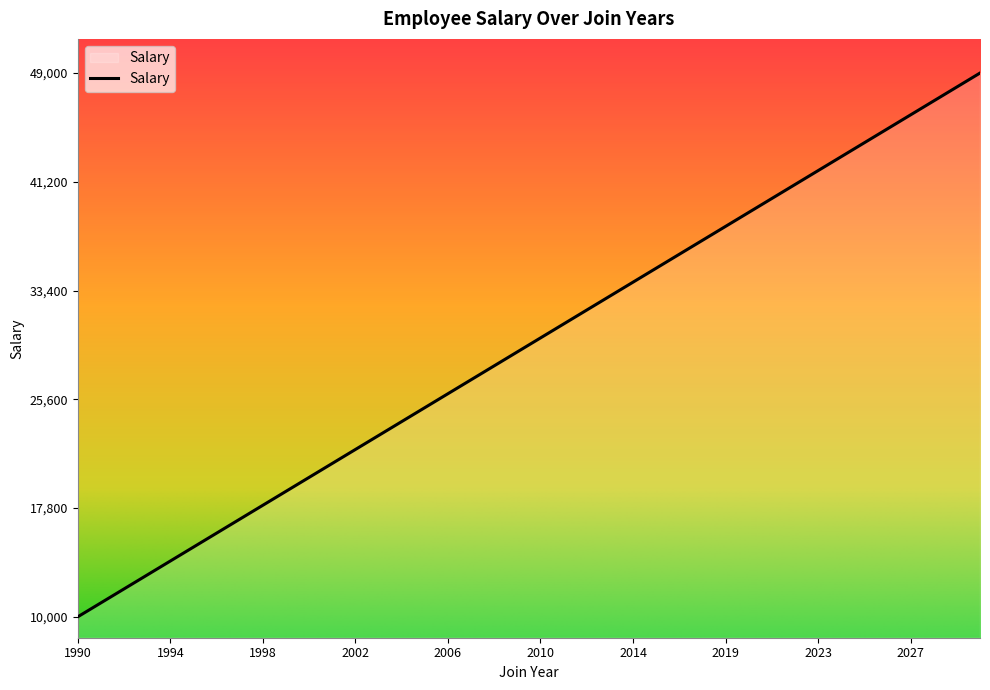

What is the difference between the maximum and minimum values?

39000